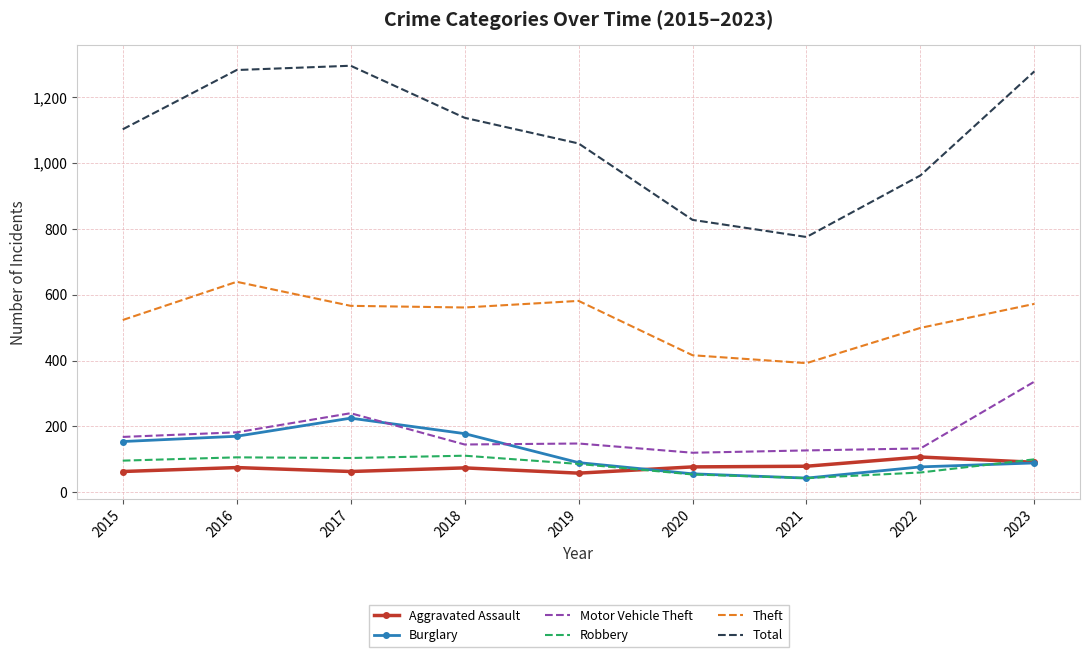

Is it true that Total equals 1345 at 2020?

False